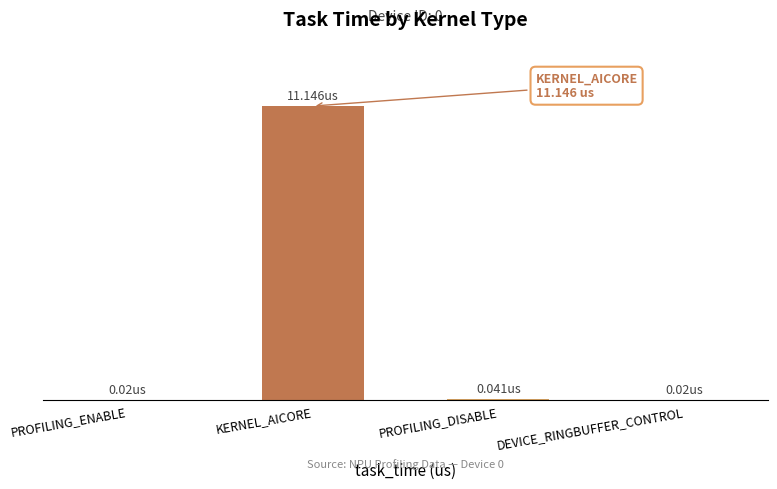

What position from the left is KERNEL_AICORE?

2